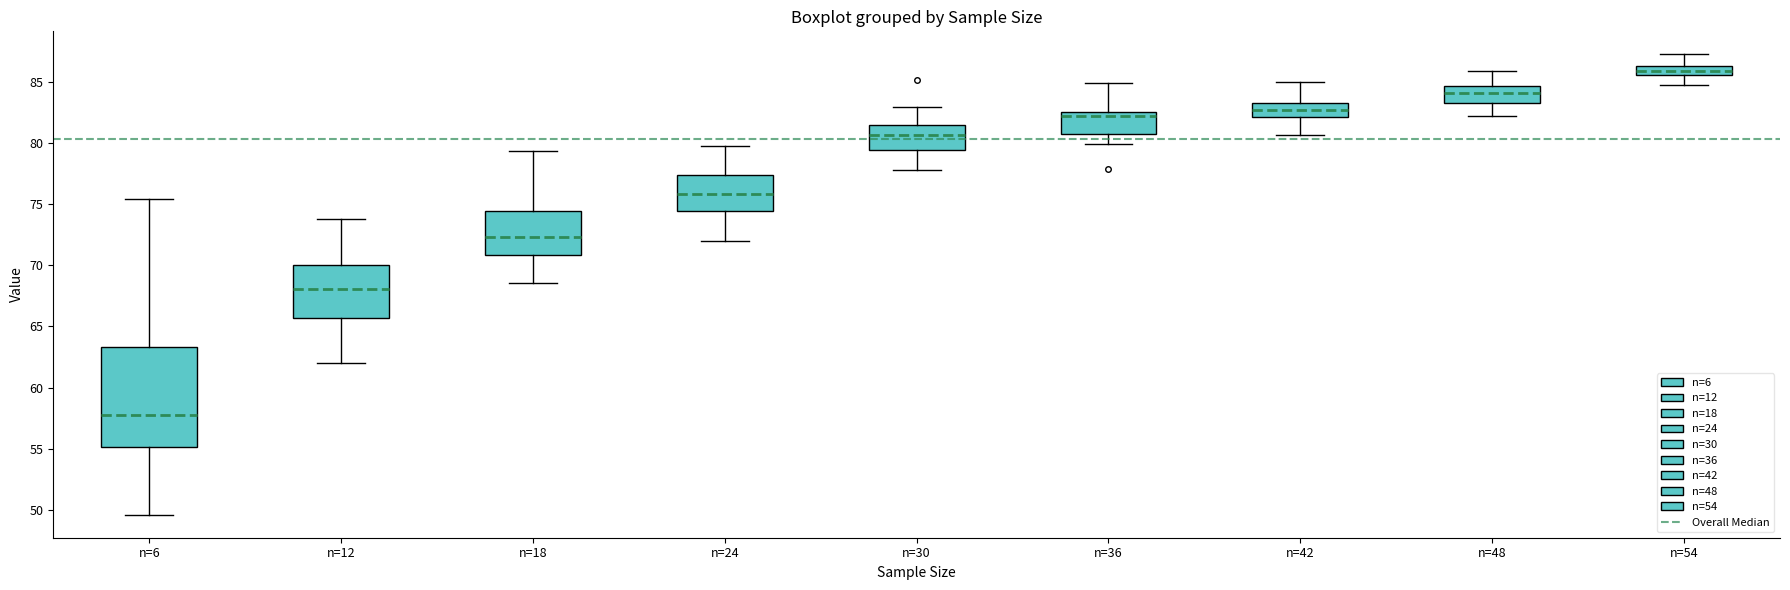

Comparing the boxes themselves (not the whiskers), which one is the tallest?

n=6